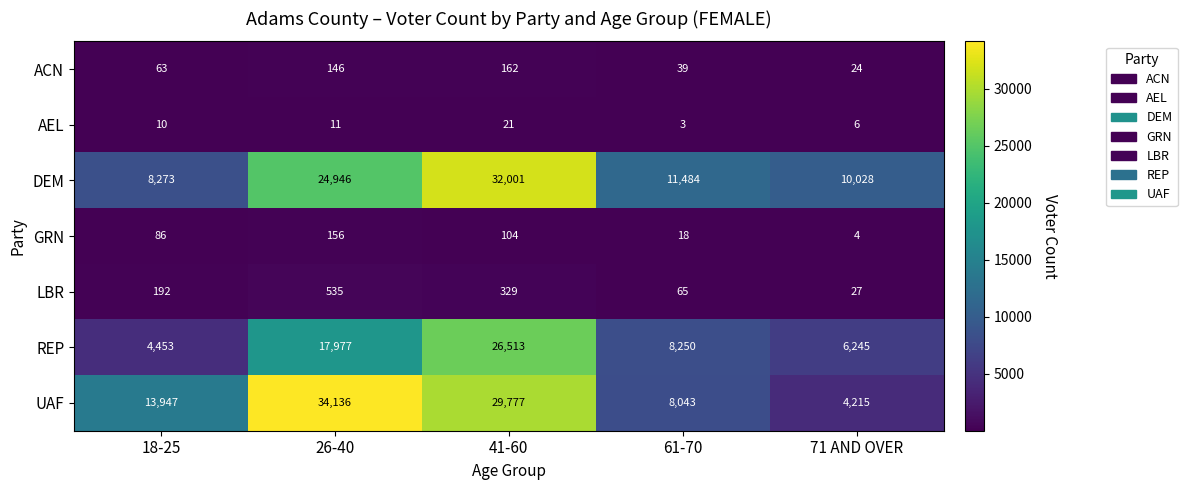

List the series in order of their peak value, highest first.

UAF, DEM, REP, LBR, ACN, GRN, AEL